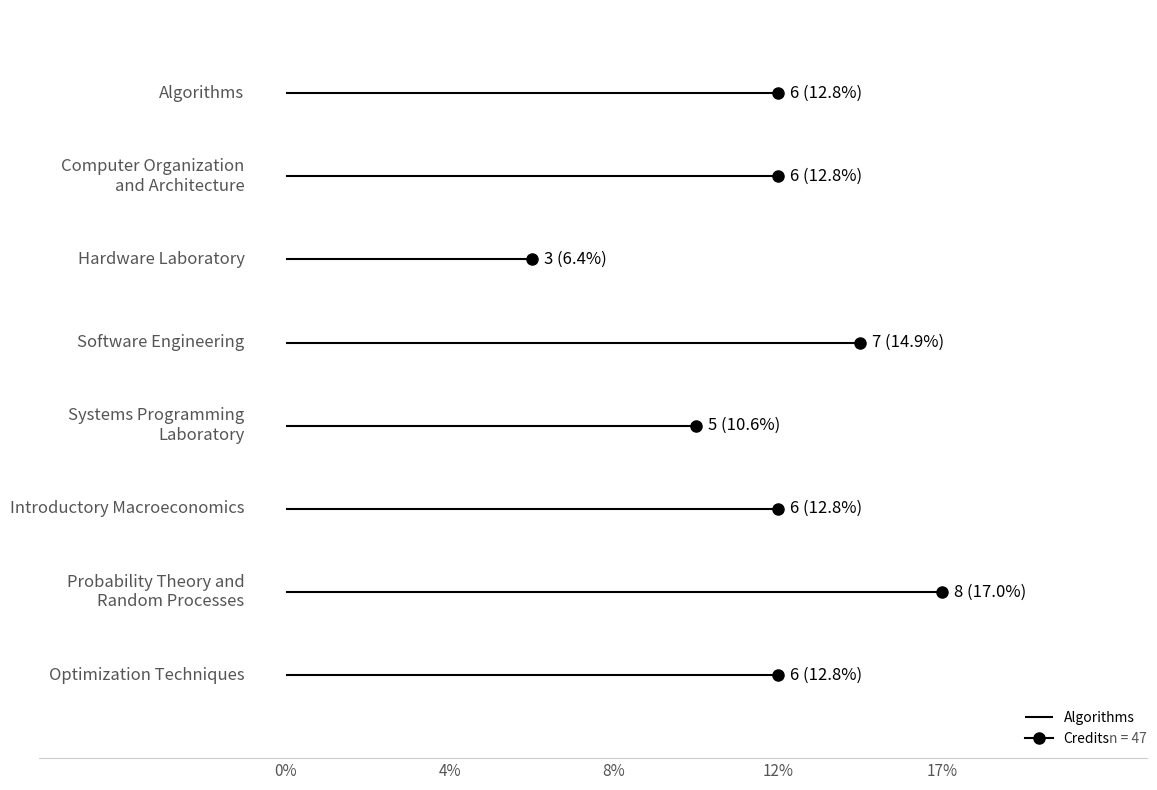

How many values are between 6 and 7?

5